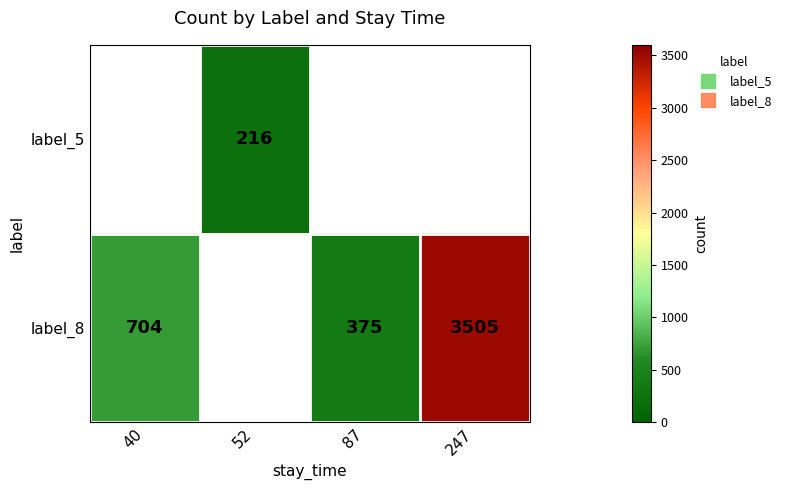

How many positive values does the label_5 series have?

1